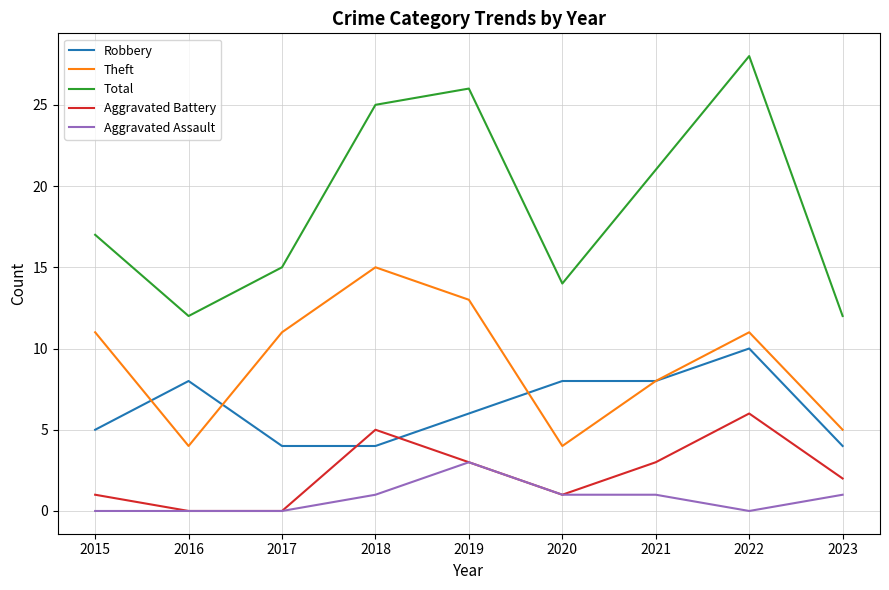

Does the chart have visible grid lines?

Yes